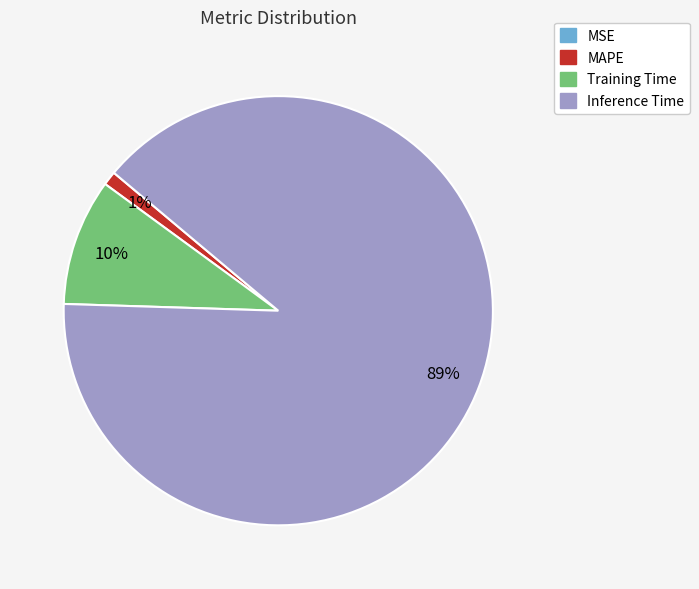

Does any single category account for the majority?

Yes